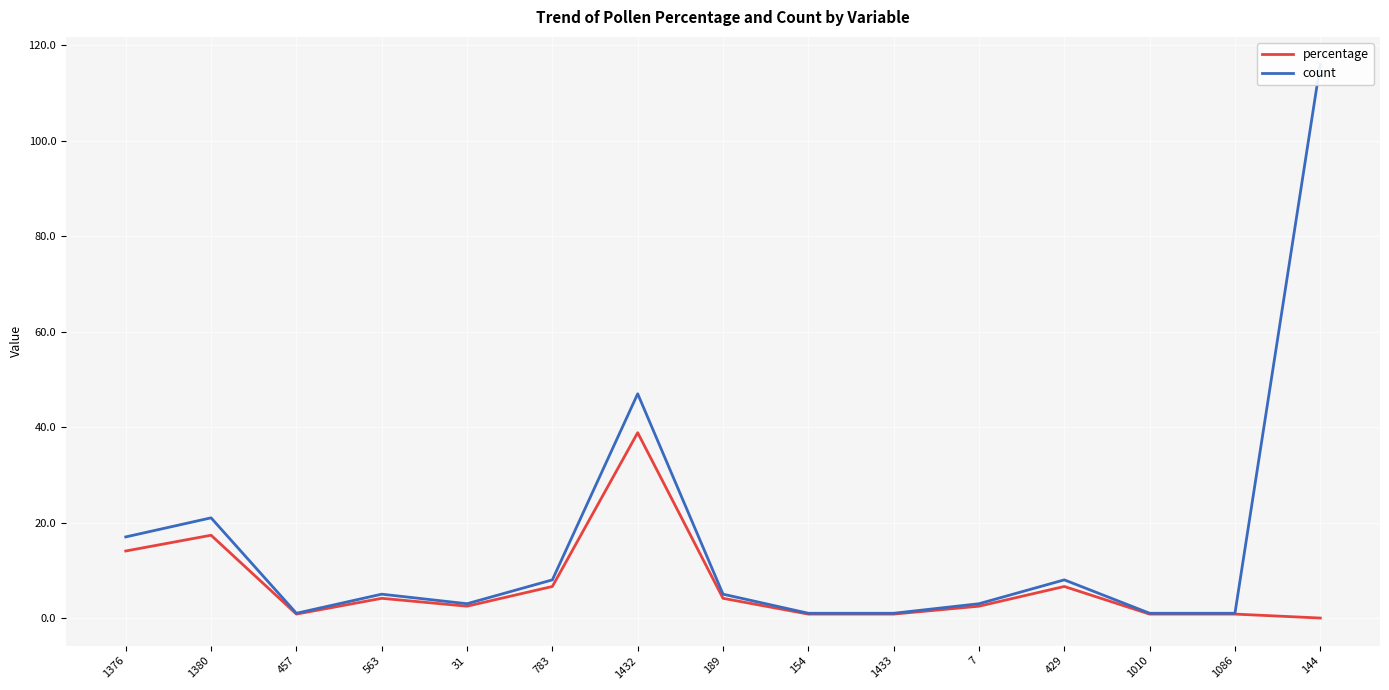

True or false: count has a value of 1.8 at 1086.

False